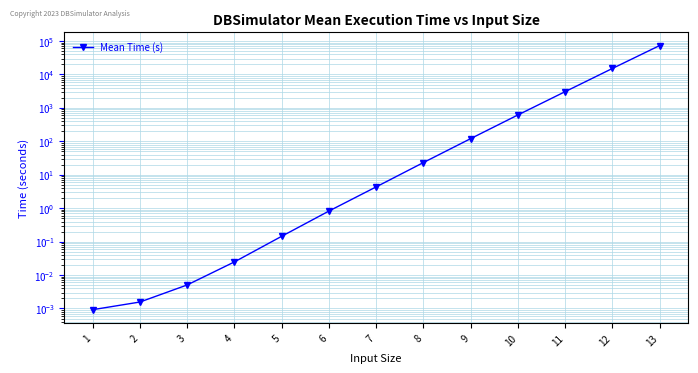

What is the difference between the values at 9 and 4?

120.7